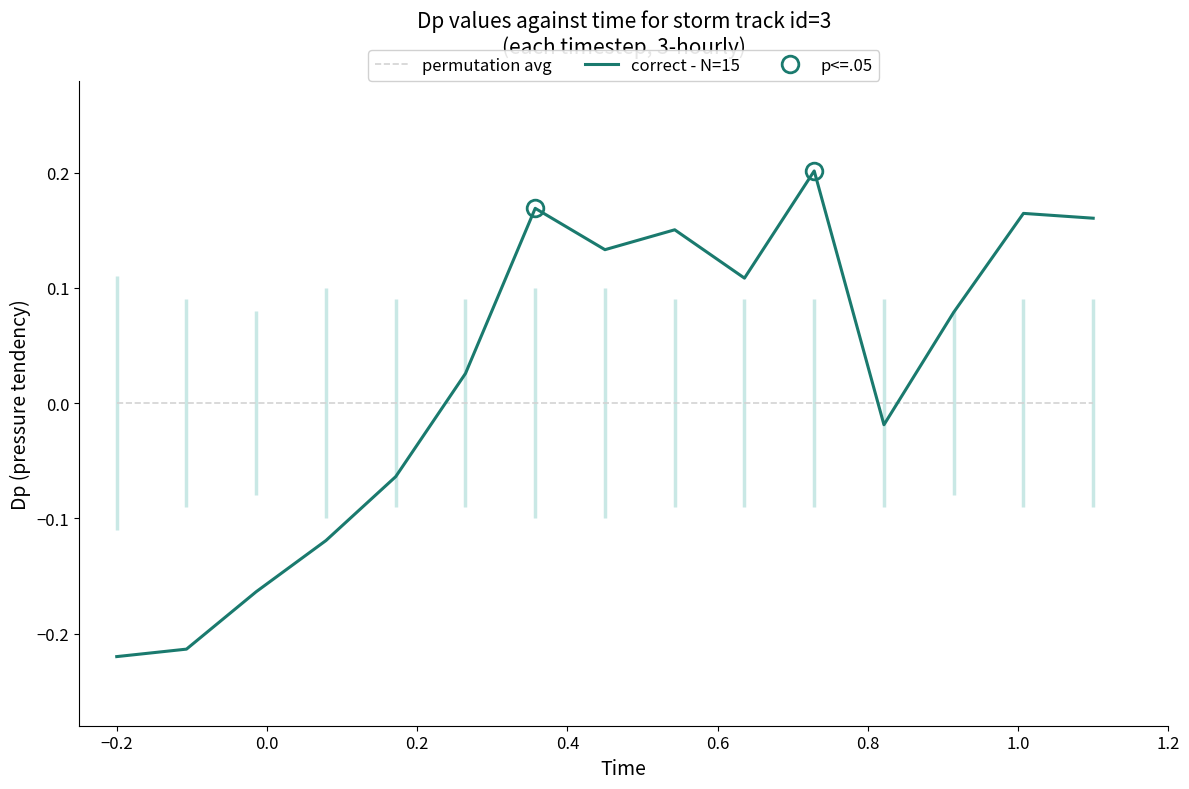

Which series ends up on top after the final intersection of permutation avg and correct - N=15?

correct - N=15